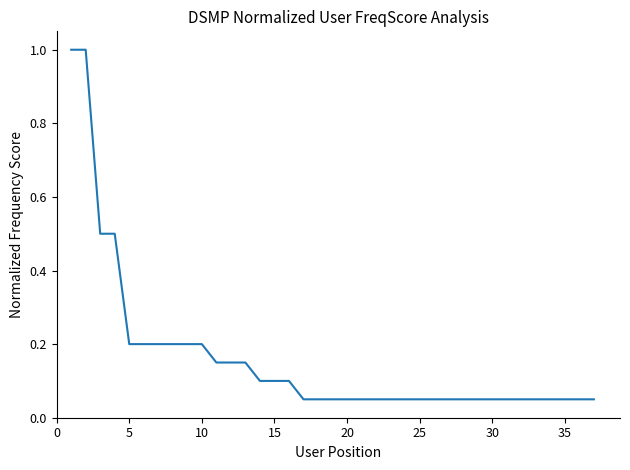

What is the greatest value displayed?

1.0